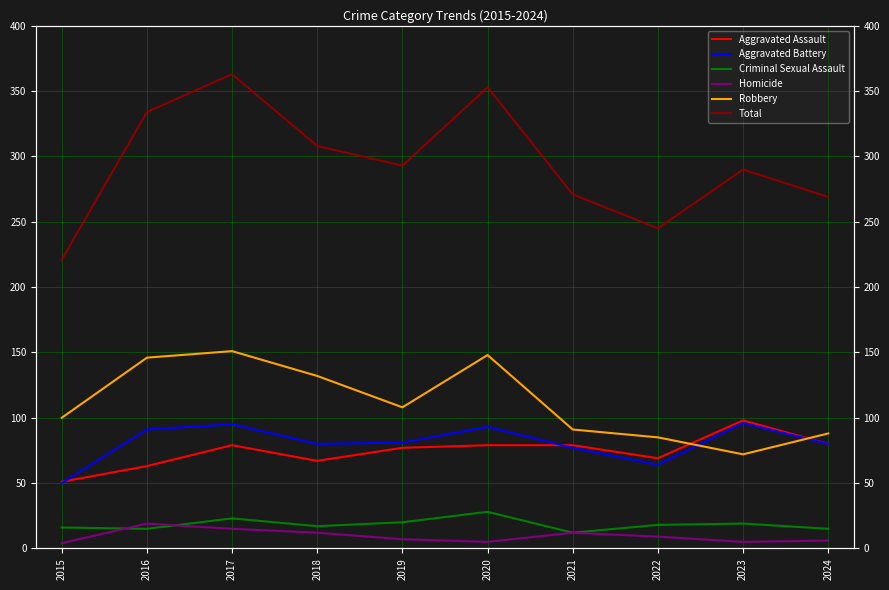

What is the average value of the Robbery series?

112